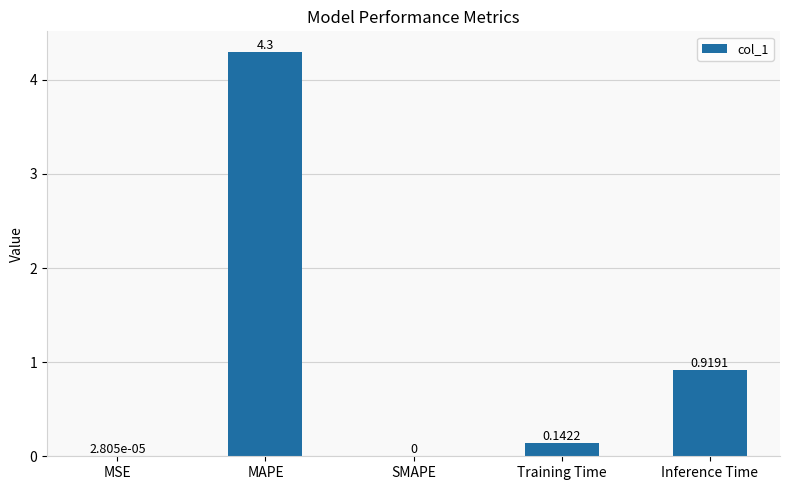

What is the sum of all values?

5.4